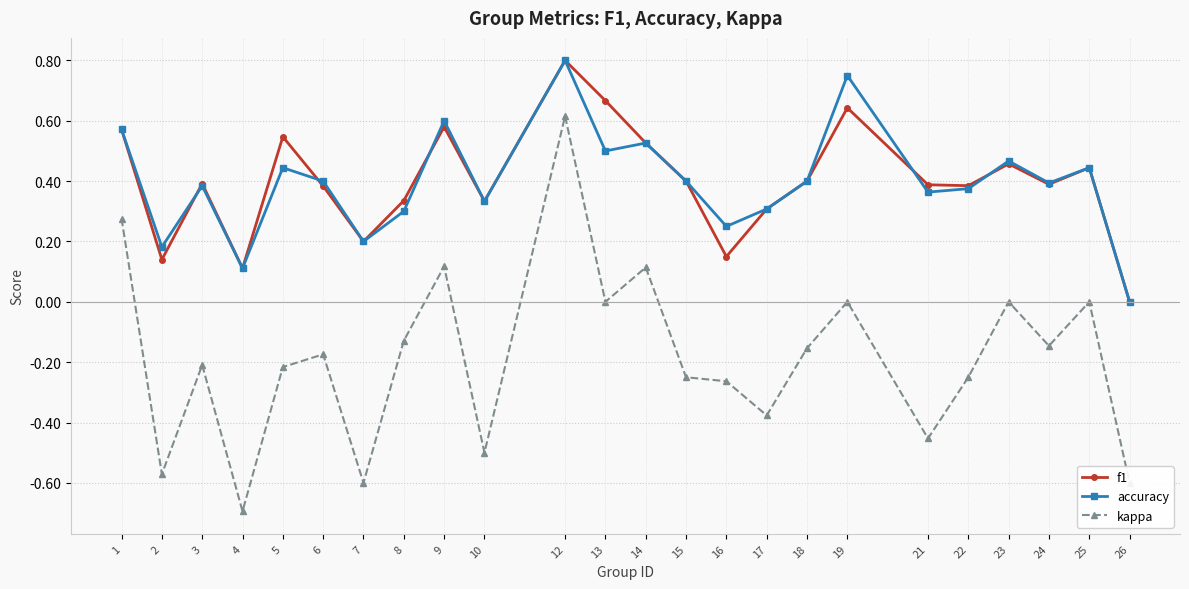

Is the value of f1 at 26 greater than the value of accuracy at 12?

No